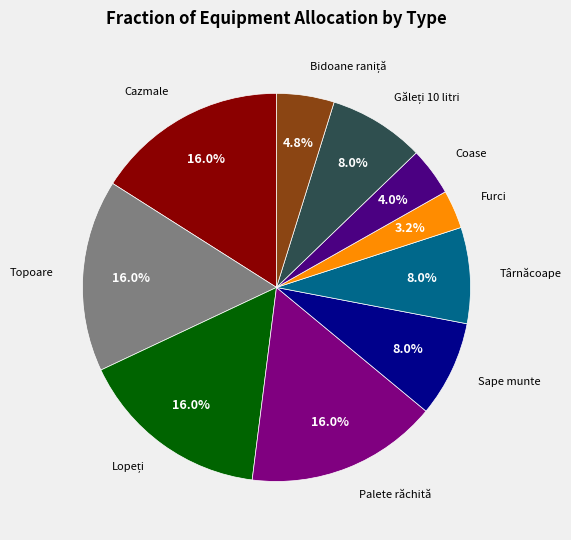

Does any single category account for the majority?

No